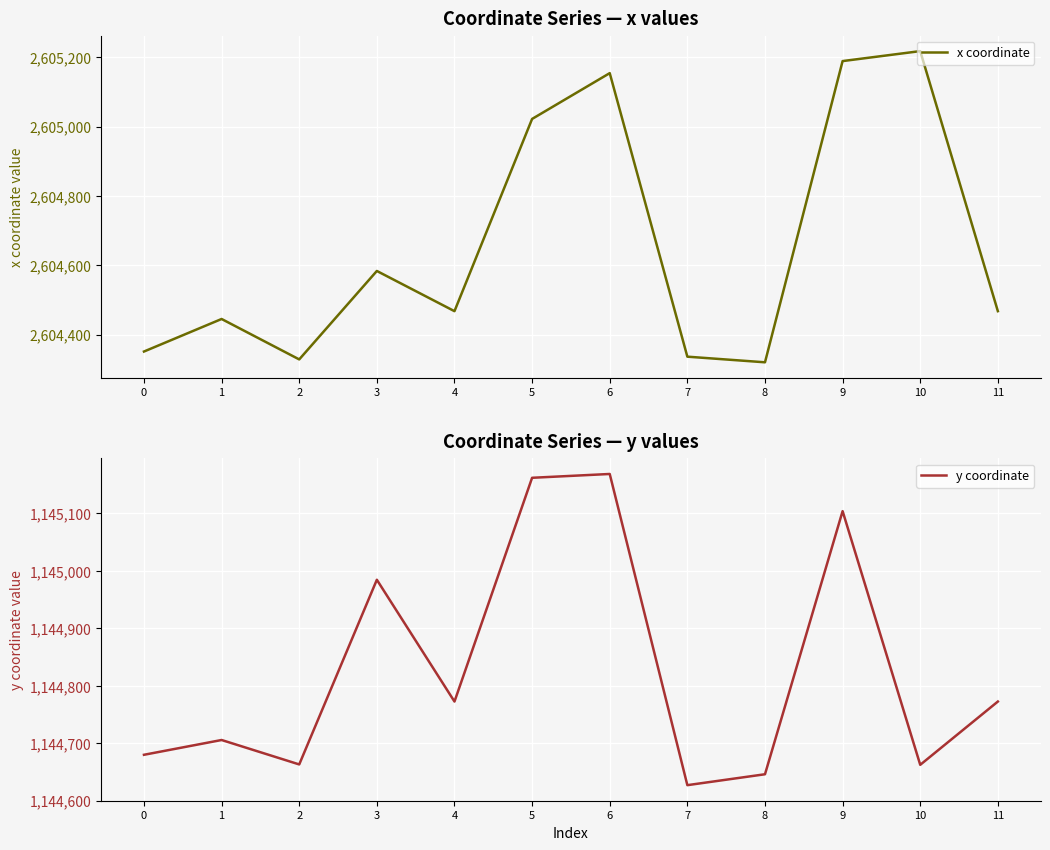

List the labels in order of y coordinate value, largest first.

6, 5, 9, 3, 4, 11, 1, 0, 2, 10, 8, 7